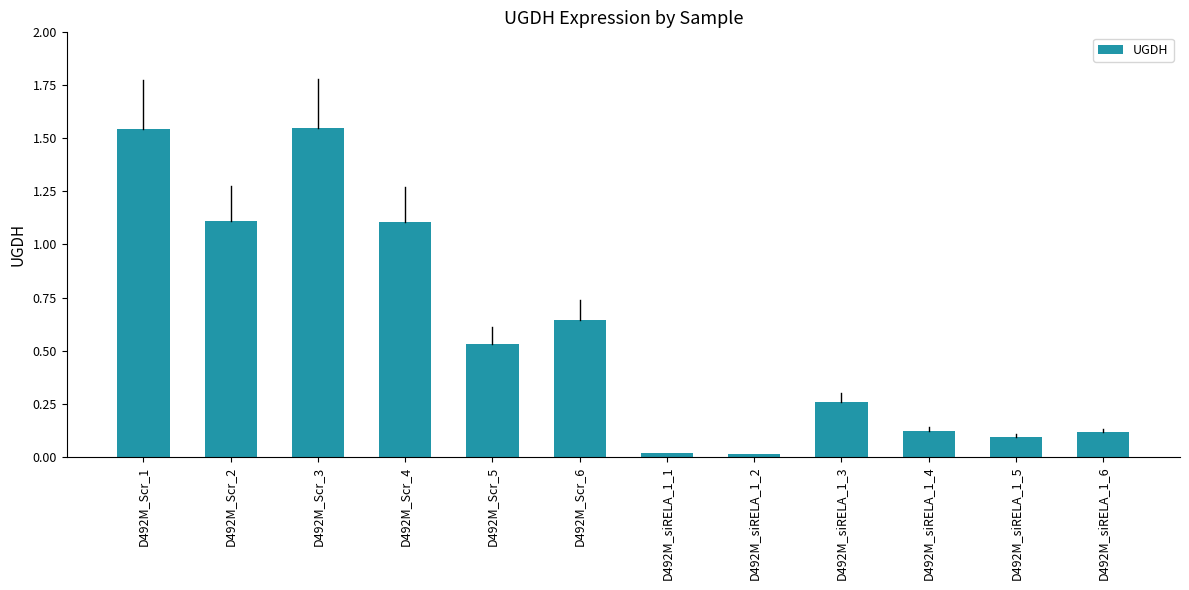

The value at D492M_Scr_4 is 1.1. True or false?

True